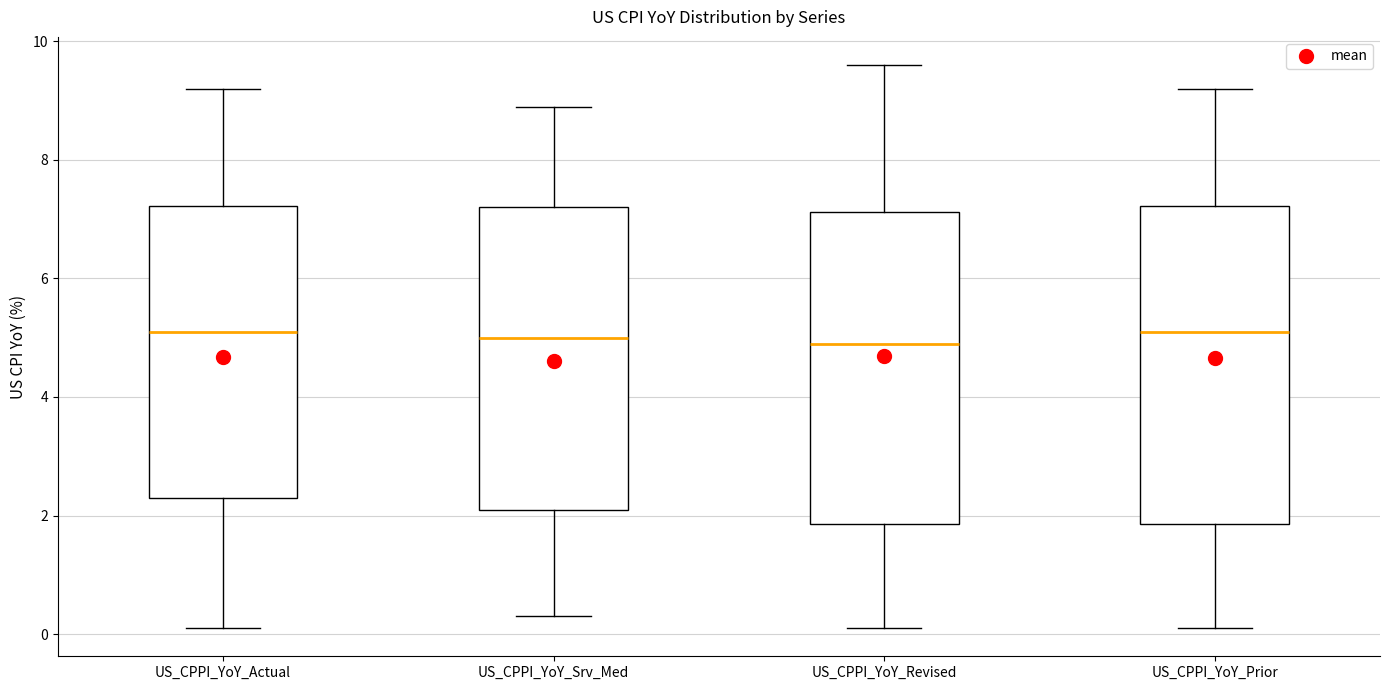

Reading left to right, read every box against the y-axis: the position of its median line, the range the box covers, and the ends of its whiskers. The values are not printed on the chart, so give them approximately, as read against the axis.

US_CPPI_YoY_Actual: median 5.2, box 2.4 to 7.2, whiskers 0.2 to 9.2
US_CPPI_YoY_Srv_Med: median 5.0, box 2.2 to 7.2, whiskers 0.4 to 9.0
US_CPPI_YoY_Revised: median 5.0, box 1.8 to 7.2, whiskers 0.2 to 9.6
US_CPPI_YoY_Prior: median 5.2, box 1.8 to 7.2, whiskers 0.2 to 9.2